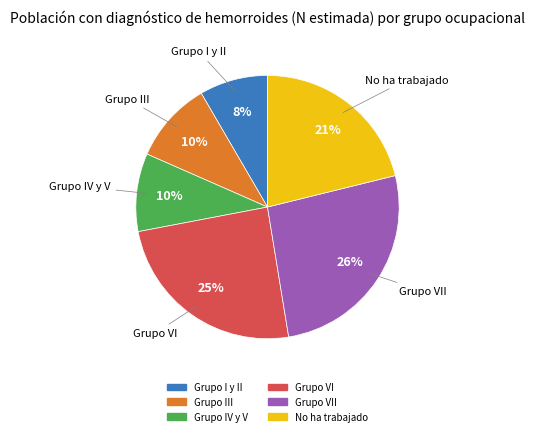

Is there any slice that represents more than half of the pie?

No